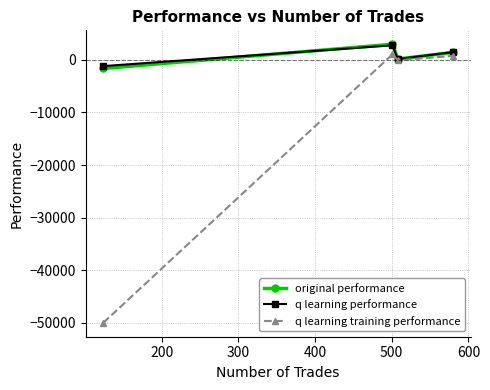

In q learning training performance, how many points are higher than both neighbors (excluding endpoints)?

1